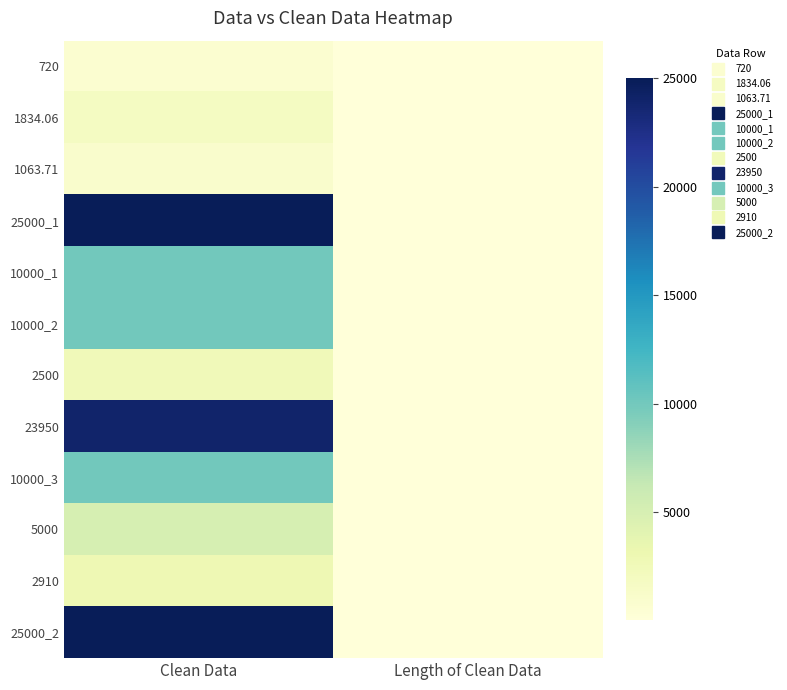

Count the number of data series in this chart.

12